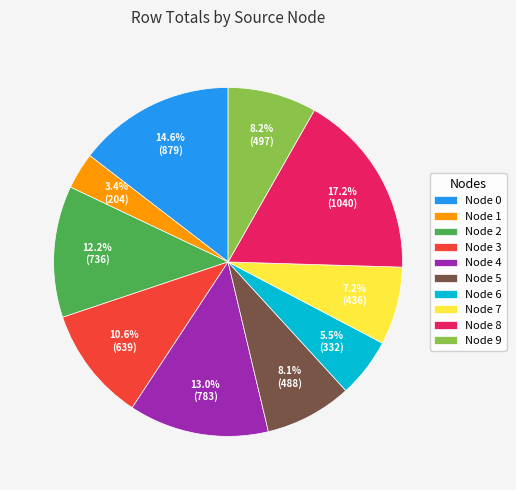

What is the smallest slice in the pie chart?

Node 1